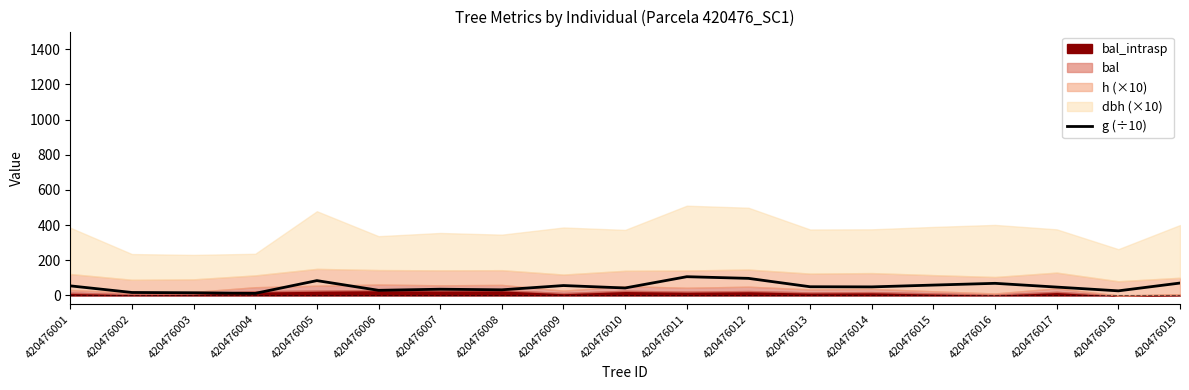

Which has a higher value, 420476009 or 420476001?

420476009